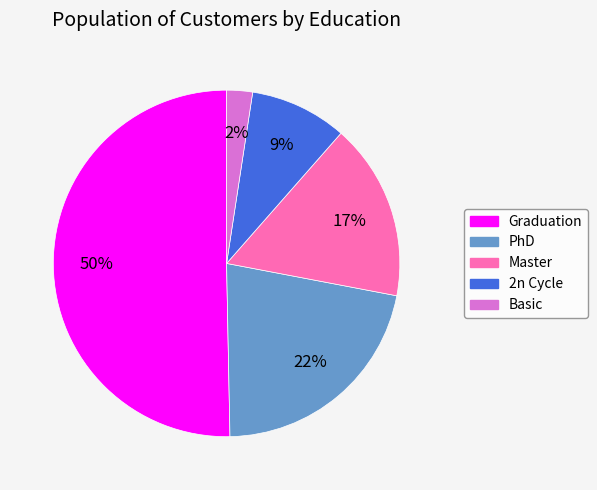

Between Basic and 2n Cycle, which is larger?

2n Cycle